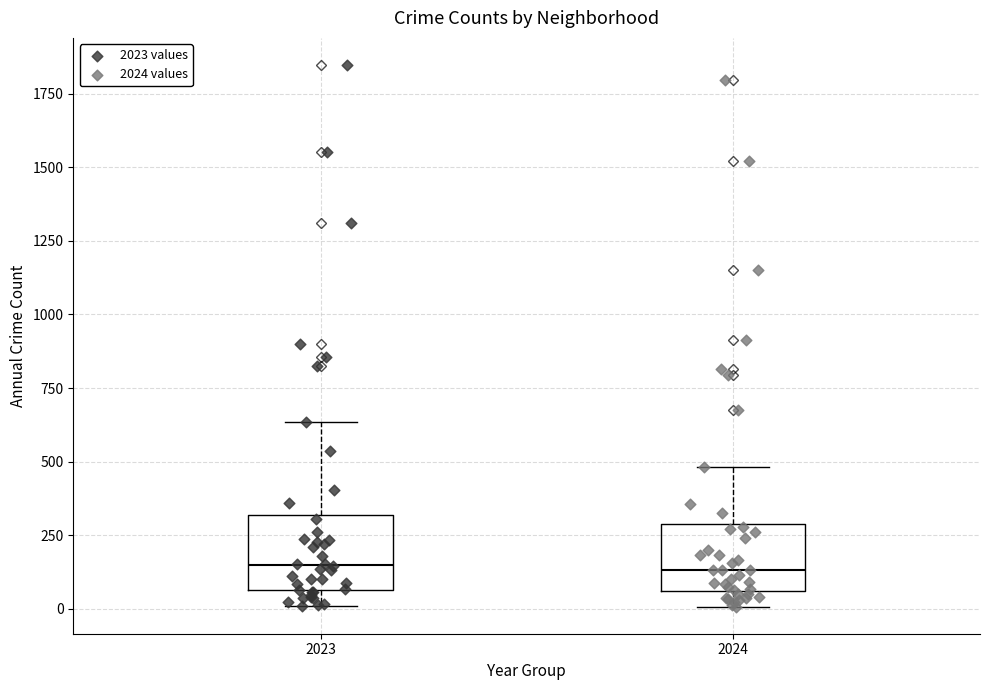

Reading left to right, read every box against the y-axis: the position of its median line, the range the box covers, and the ends of its whiskers. The values are not printed on the chart, so give them approximately, as read against the axis.

2023: median 150, box 50 to 300, whiskers 0 to 650
2024: median 150, box 50 to 300, whiskers 0 to 500